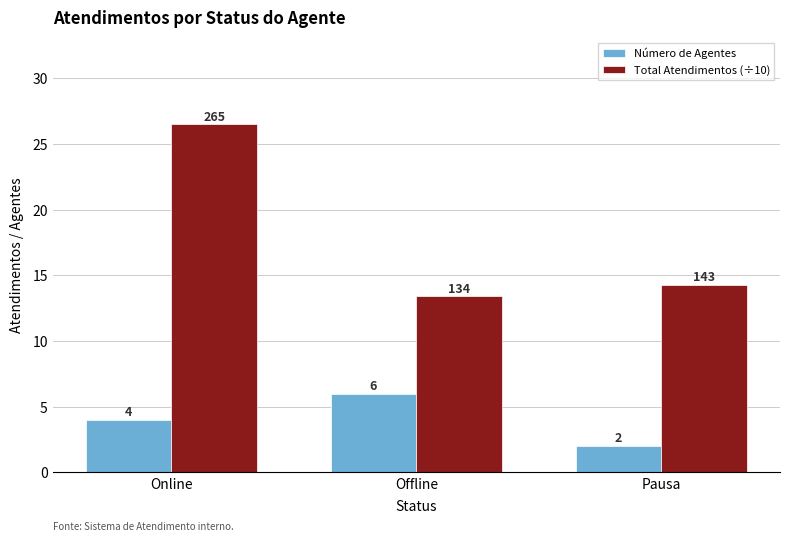

What position from the right is Offline?

2